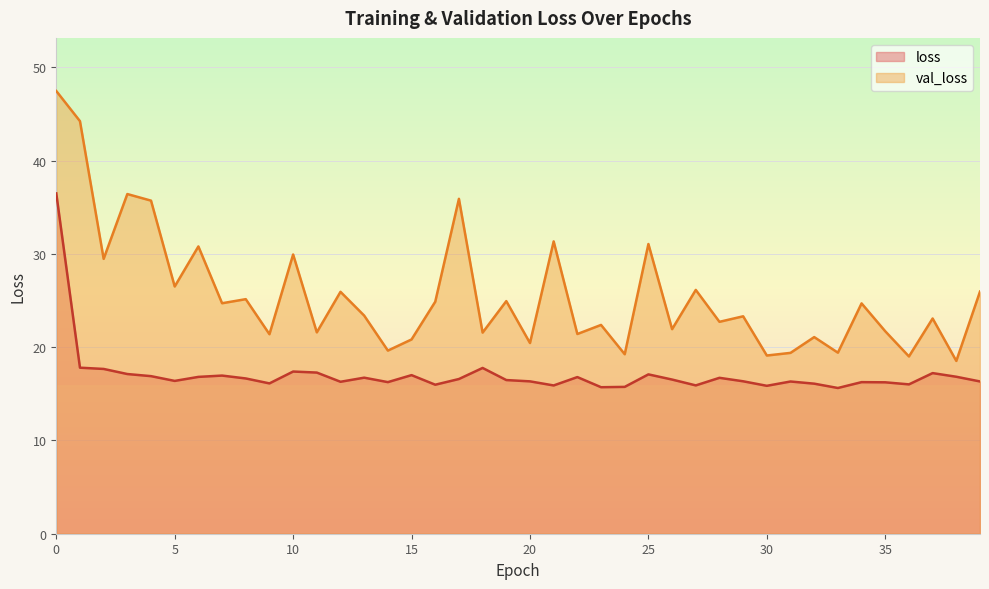

What is the difference between the highest and lowest values at 33?

3.8